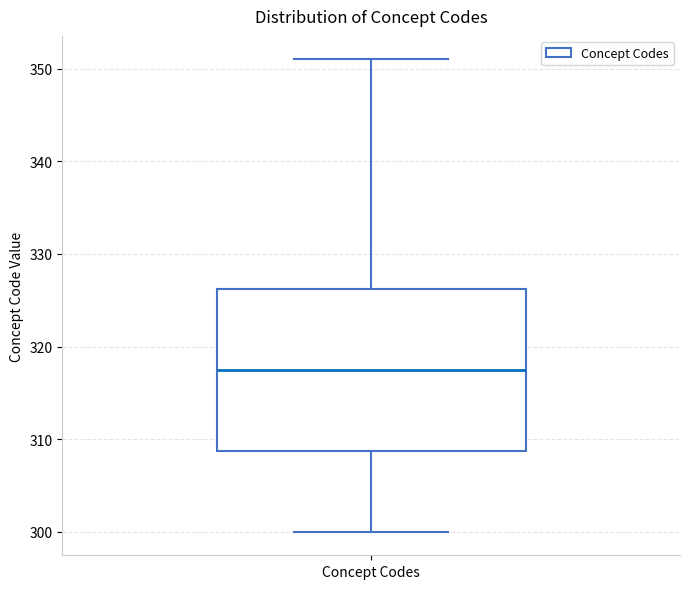

Read this box plot against the y-axis: the position of the median line, the range covered by the box, and the ends of both whiskers. The values are not printed on the chart, so give them approximately, as read against the axis.

median 318, box 309 to 326, whiskers 300 to 351